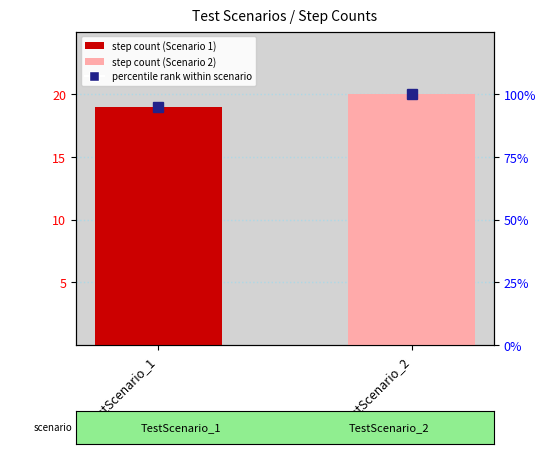

List the series in order of their overall mean, lowest first.

step count, percentile rank within scenario